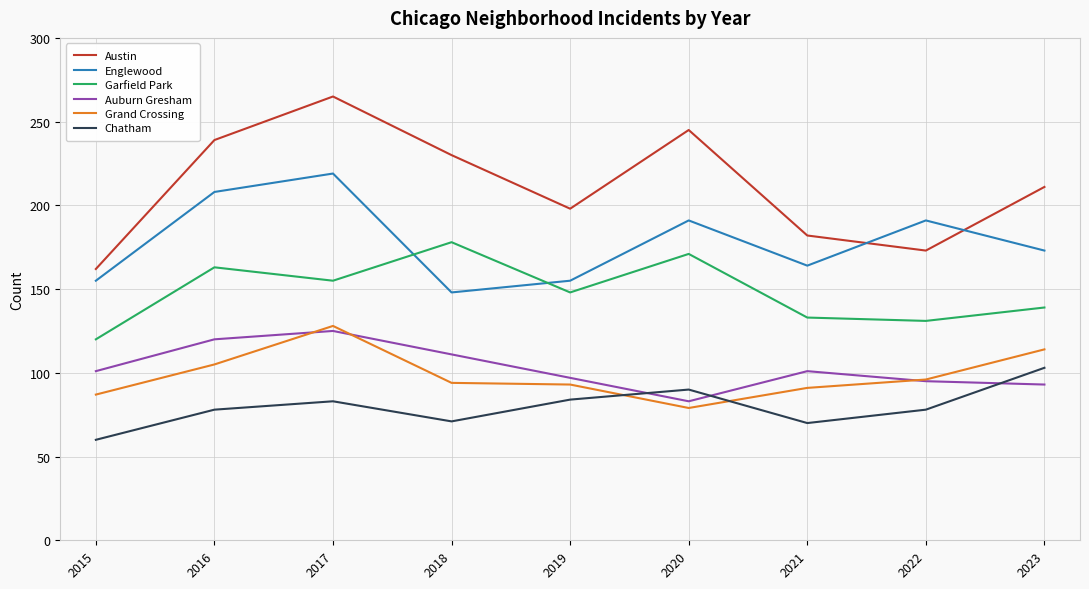

What is the approximate value of Englewood at 2017, to the nearest 10?

220